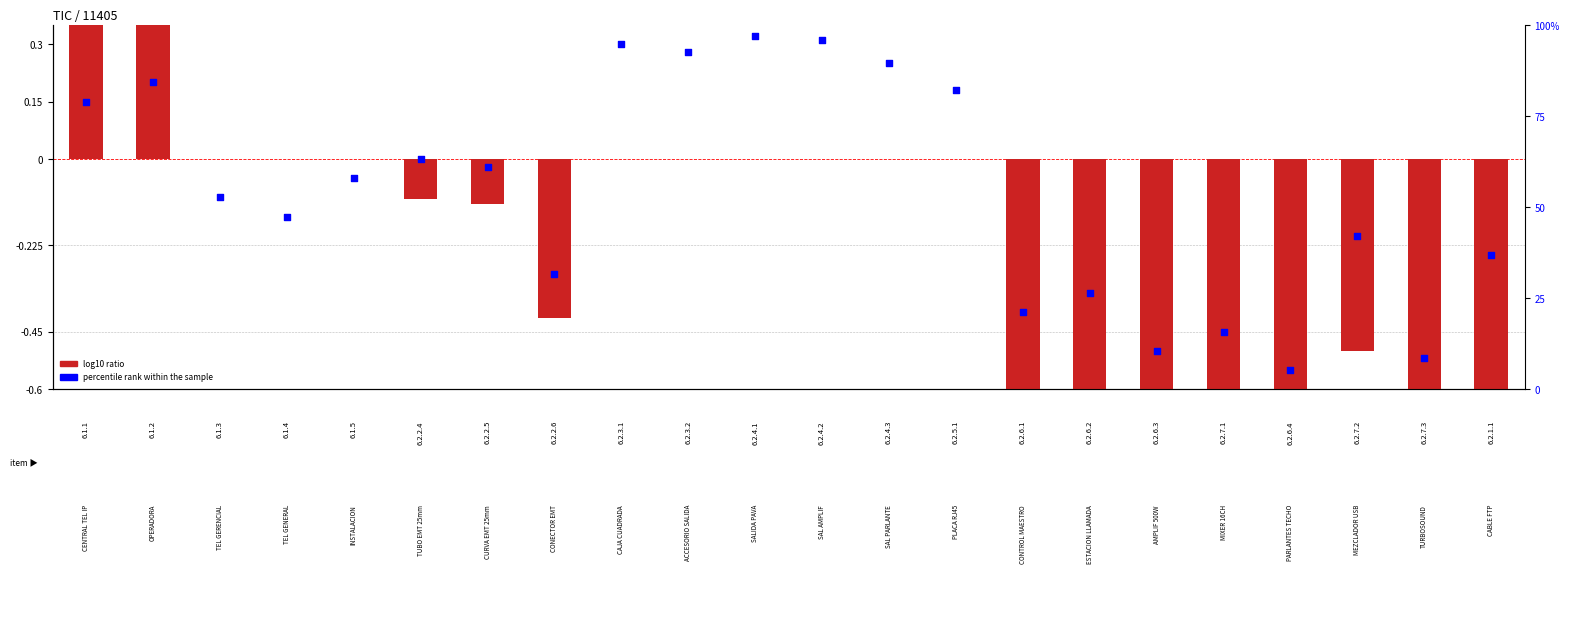

Which series has the widest spread of Y values?

log10 ratio